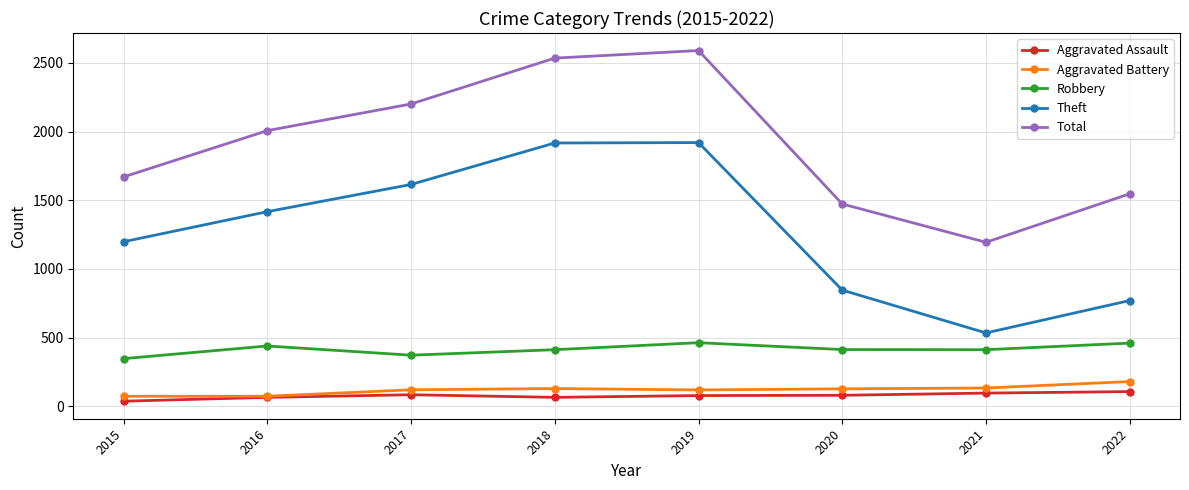

True or false: Robbery and Aggravated Assault intersect in this chart.

False